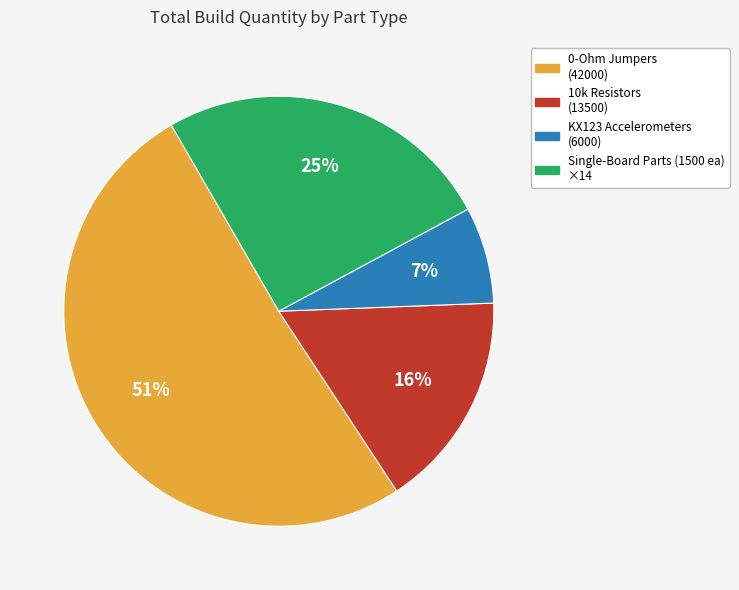

Is the sum of 0-Ohm Jumpers (42000) and Single-Board Parts (1500 ea) ×14 greater than half?

Yes